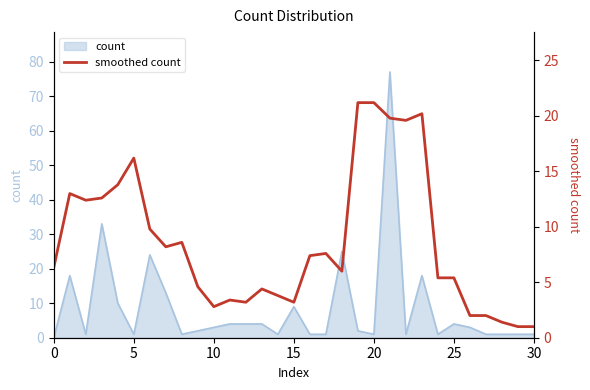

At which category does the chart reach its peak across all series?

19